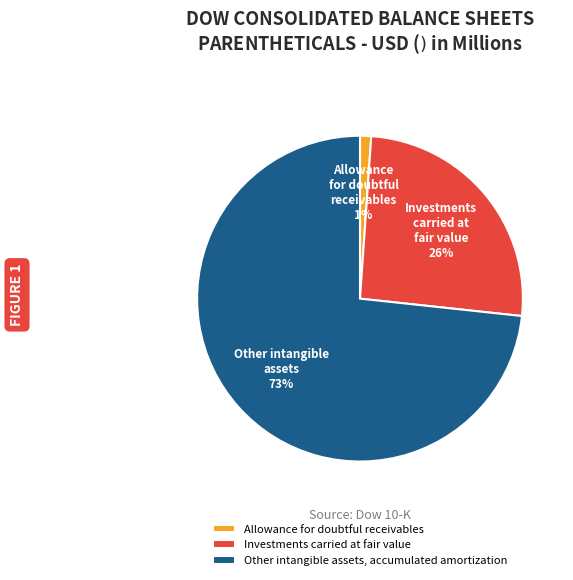

True or false: Allowance for doubtful receivables accounts for 1% of the total.

True